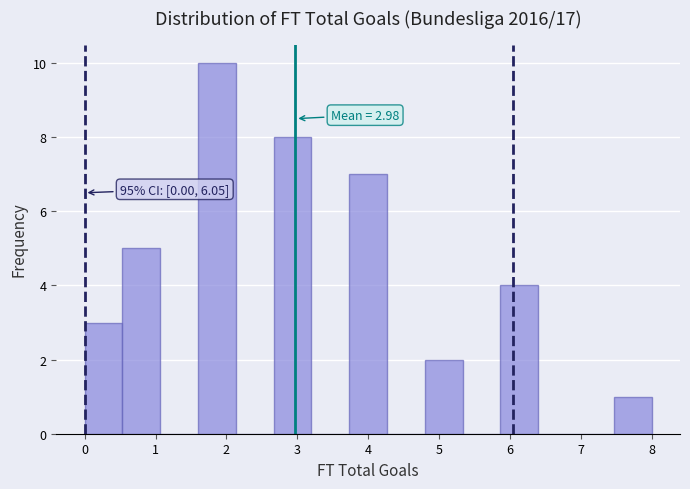

Over which range of the x-axis is the bar tallest?

1.6 to 2.1